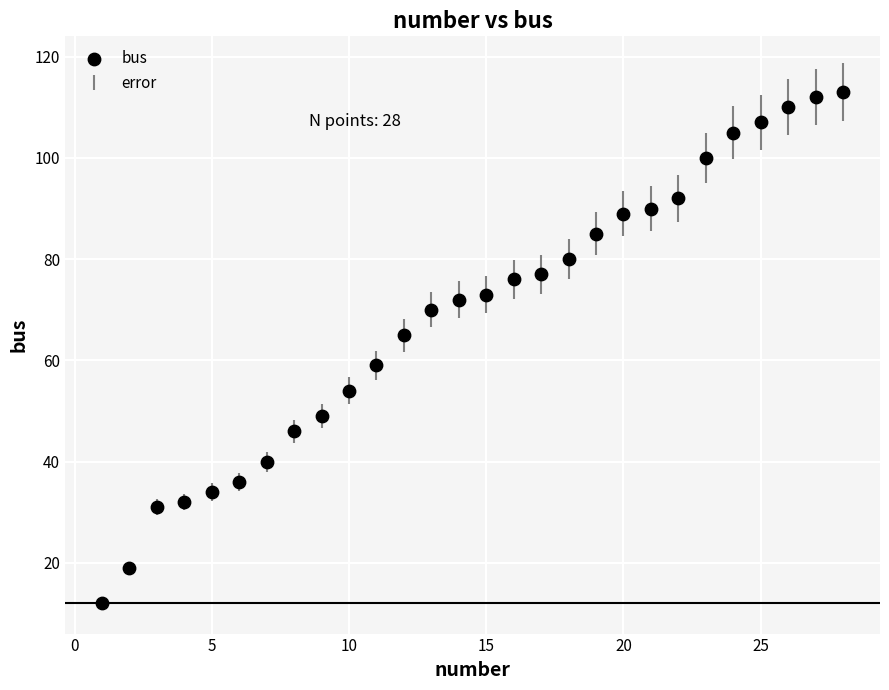

What is the range of Y values (max minus min)?

101